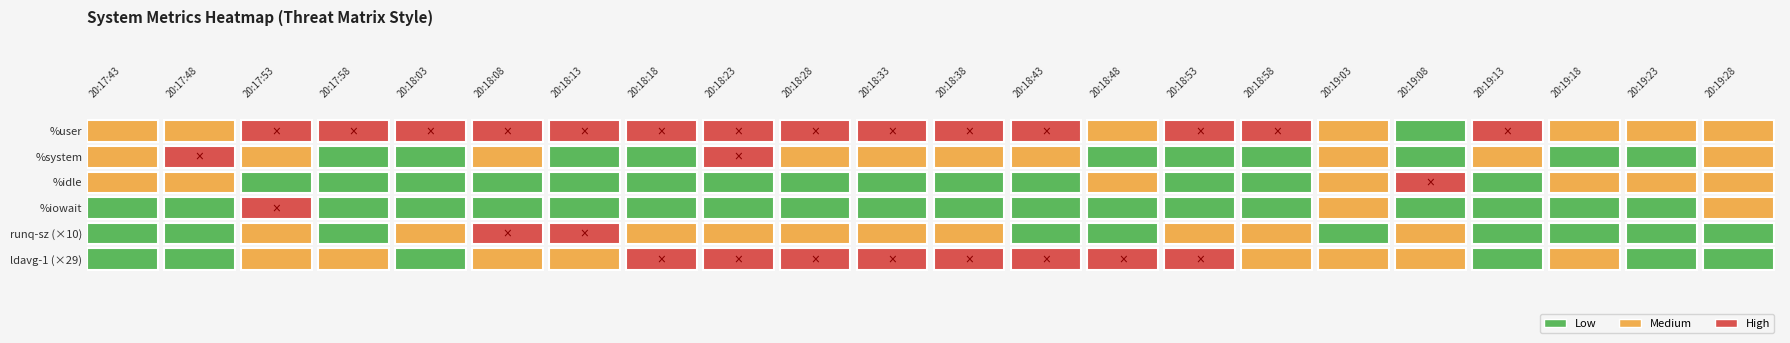

List the series in order of their peak value, lowest first.

0, 1, 2, 3, 4, 5